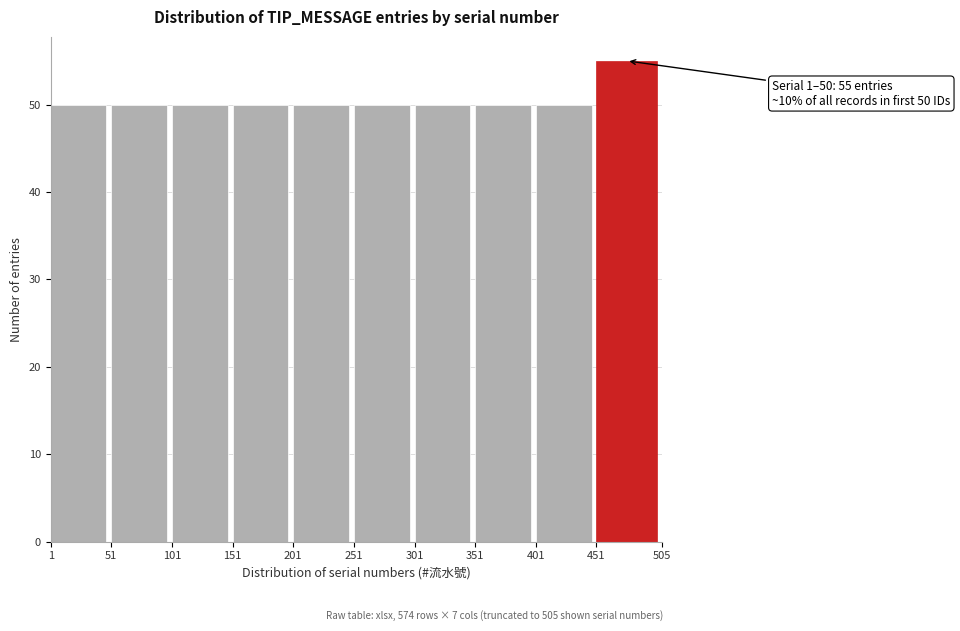

Over which range of the x-axis is the bar tallest?

451 to 505